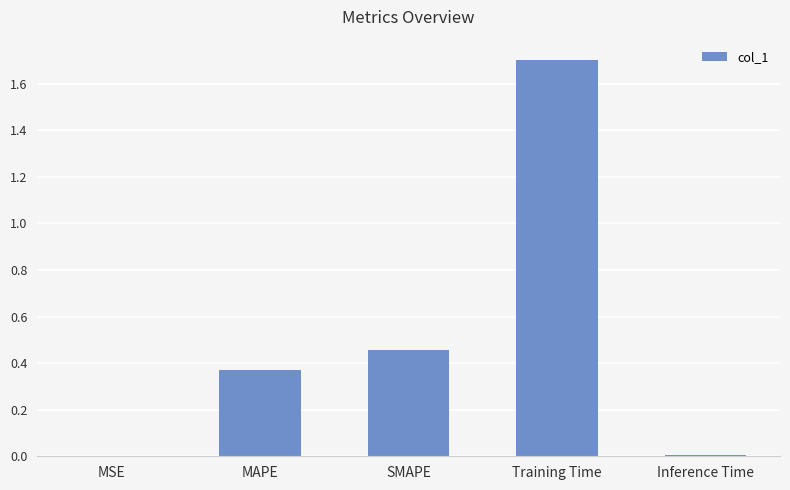

What is the sum of all values?

2.5